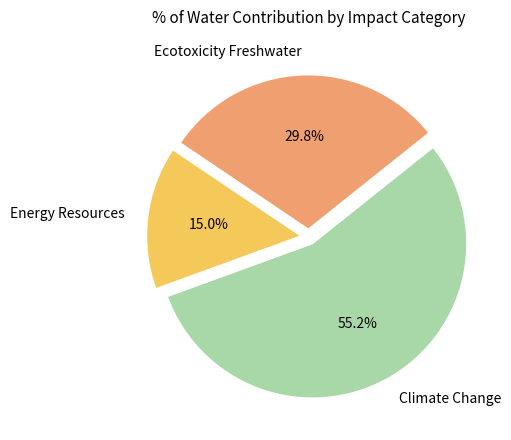

What is the smallest slice in the pie chart?

Energy Resources